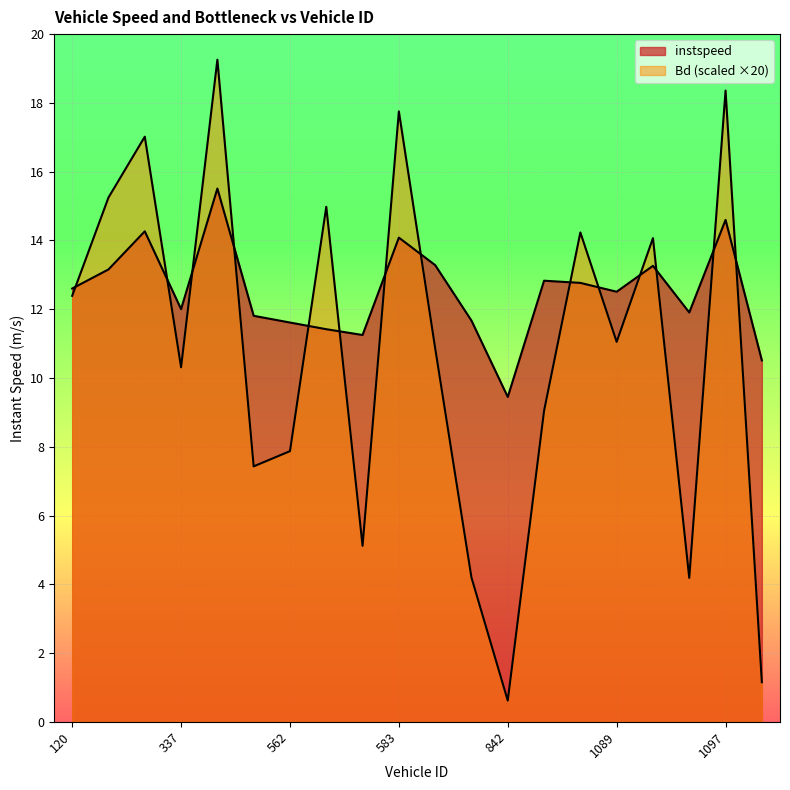

What is the difference between the maximum and second lowest values in the instspeed series?

5.0